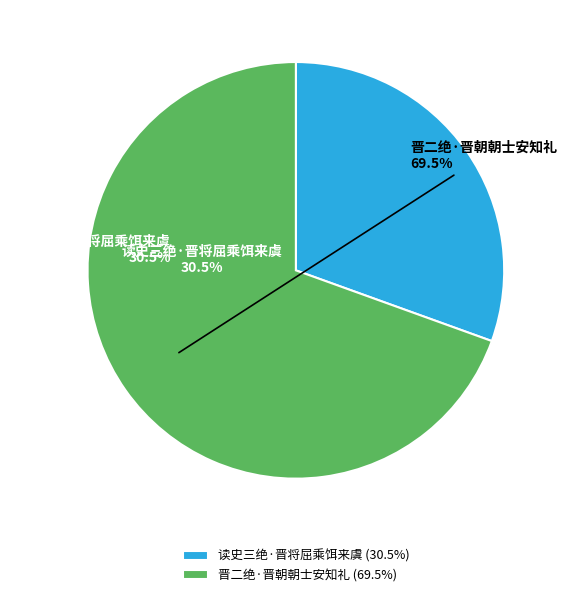

What percentage is the 晋二绝·晋朝朝士安知礼 slice, to the nearest percent?

69%